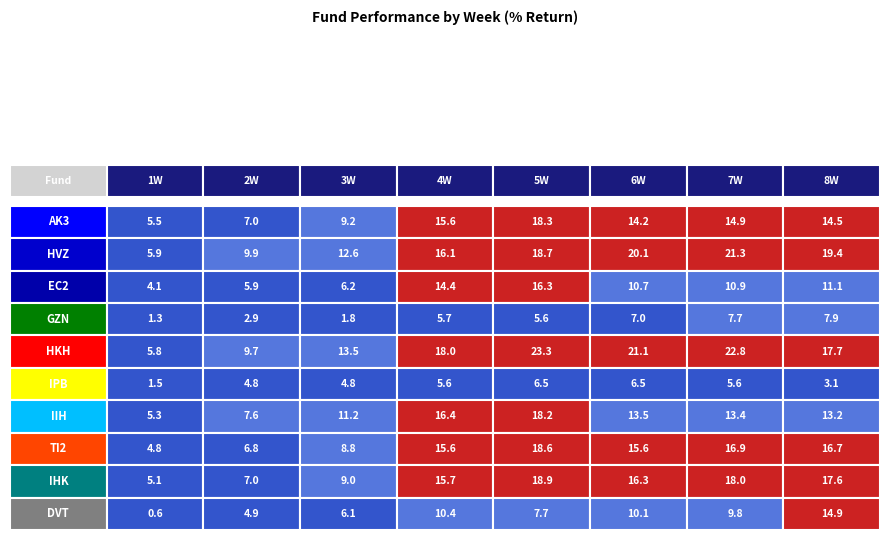

How many distinct data groups are displayed?

10